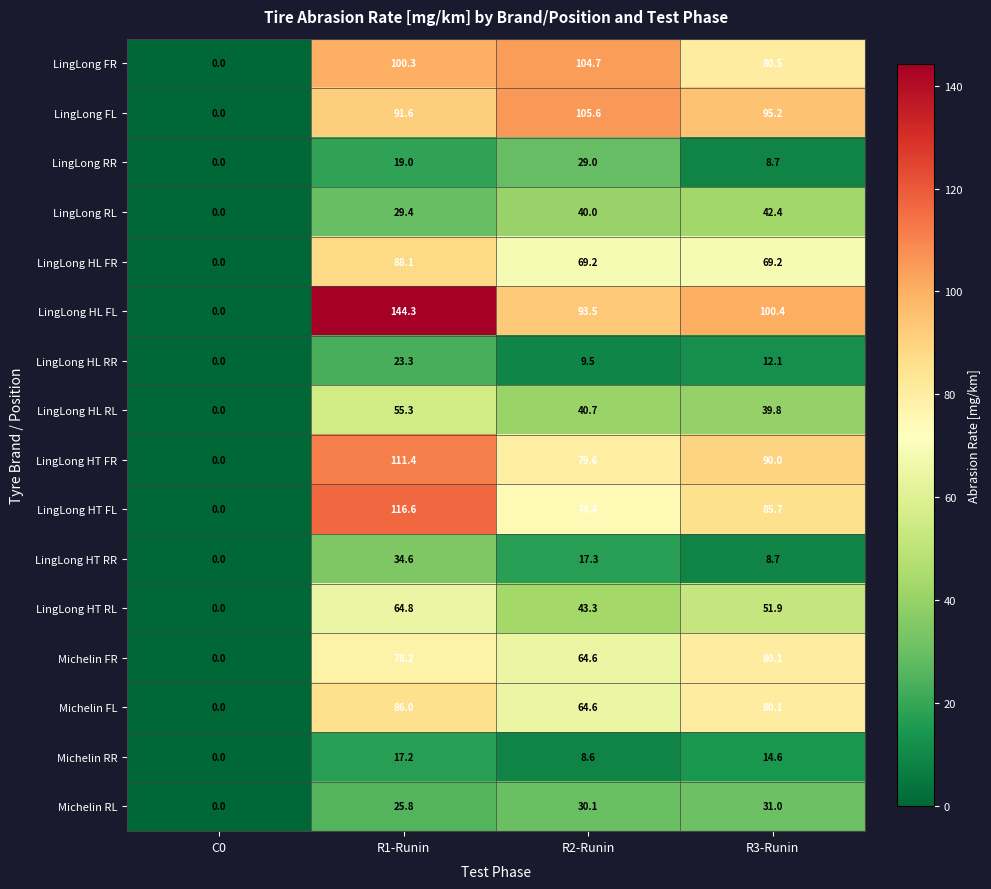

What is the spread (max minus min) of values at R3-Runin?

91.7